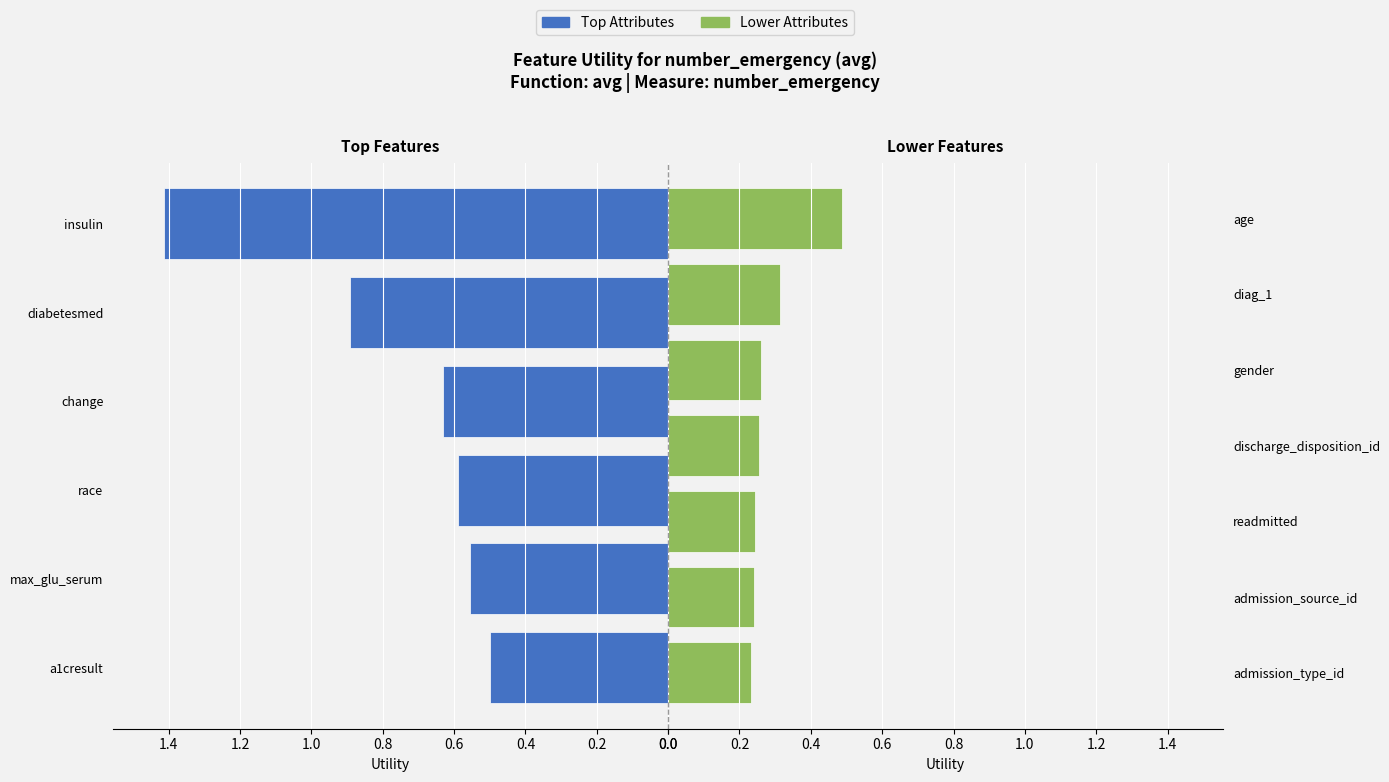

List the labels in order of value, smallest first.

admission_type_id, admission_source_id, readmitted, discharge_disposition_id, gender, diag_1, age, a1cresult, max_glu_serum, race, change, diabetesmed, insulin